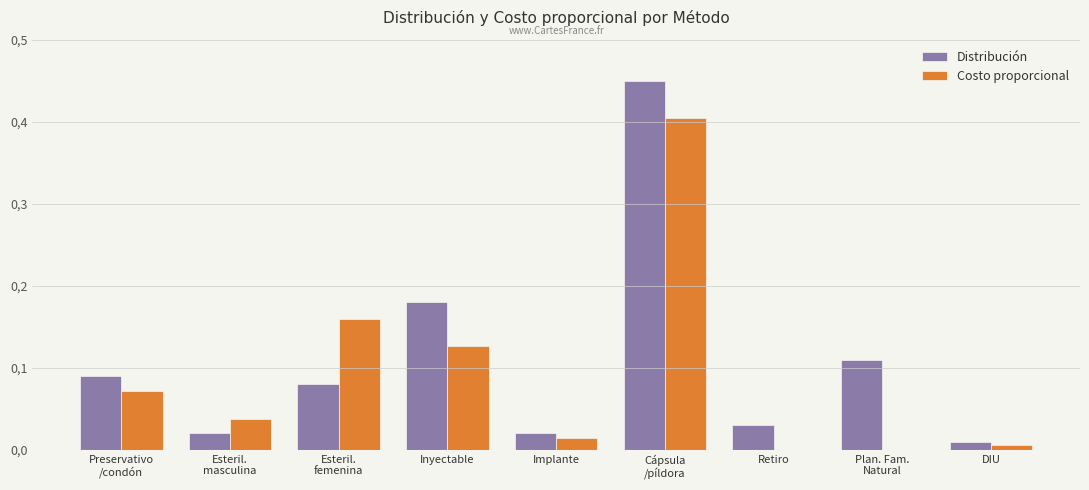

Which has a higher value, Cápsula
/píldora or Inyectable?

Cápsula
/píldora